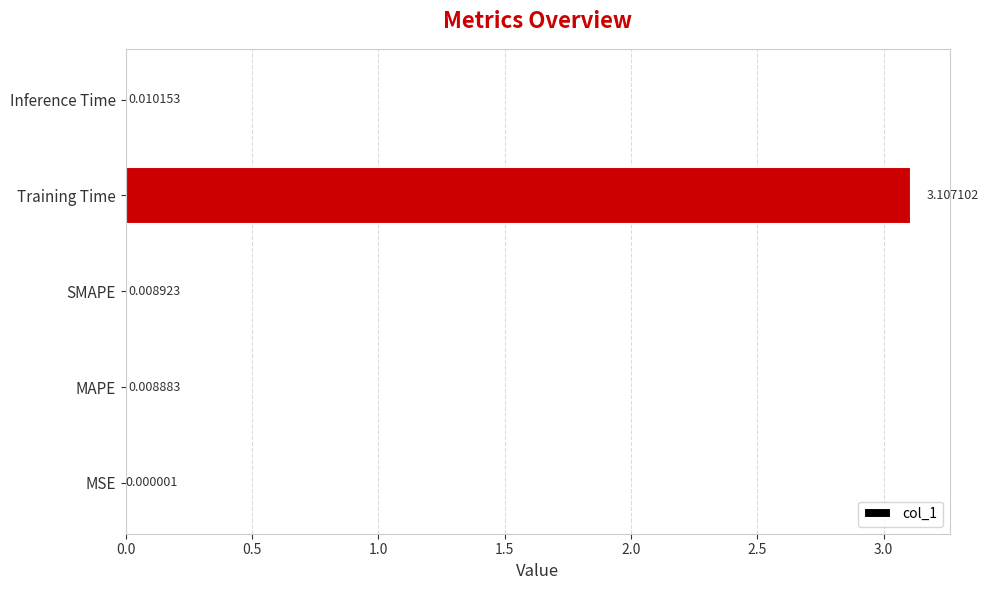

Which label corresponds to the largest value in the chart?

Training Time